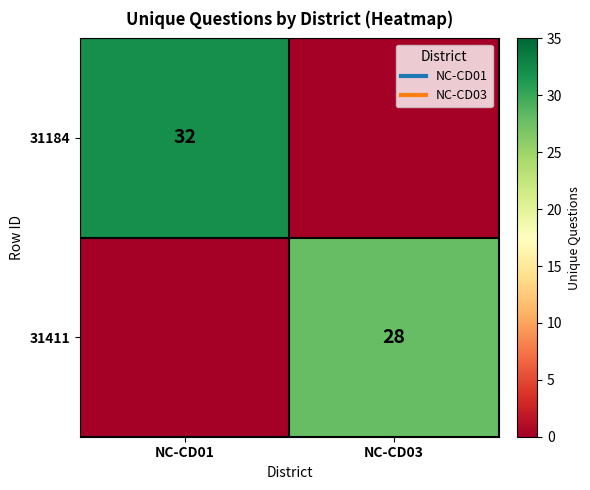

Rank the series at NC-CD01 from highest to lowest value.

31184, 31411